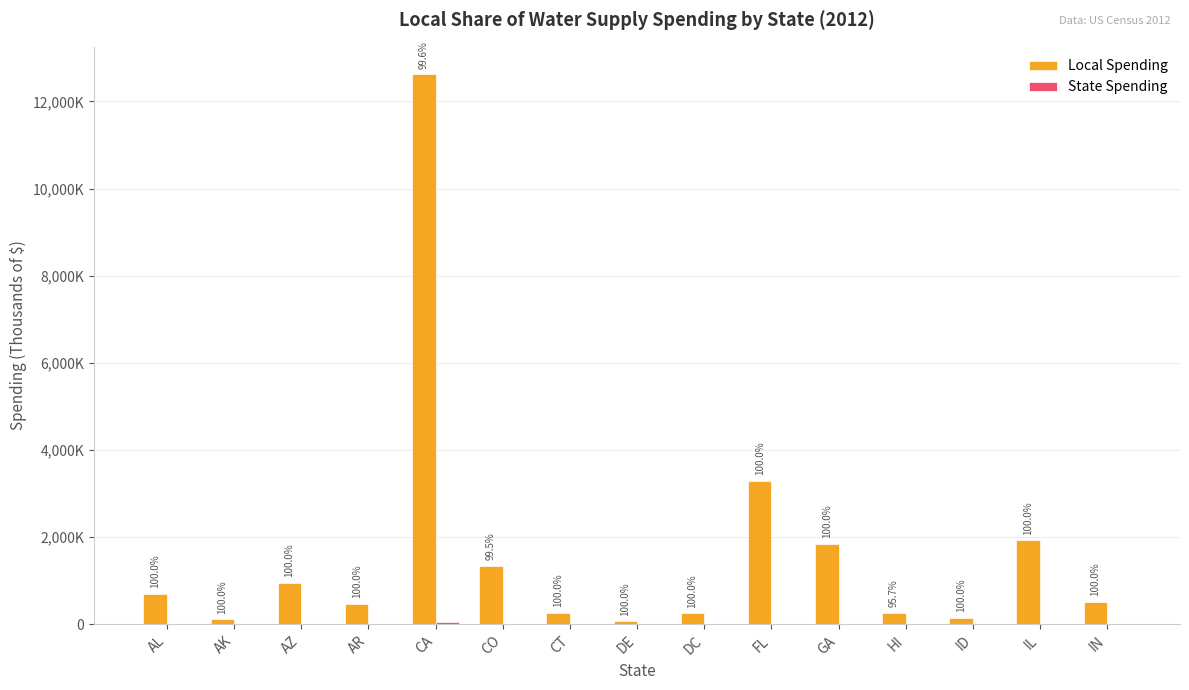

What is the value of the State Spending bar at the 5th from the left?

47586